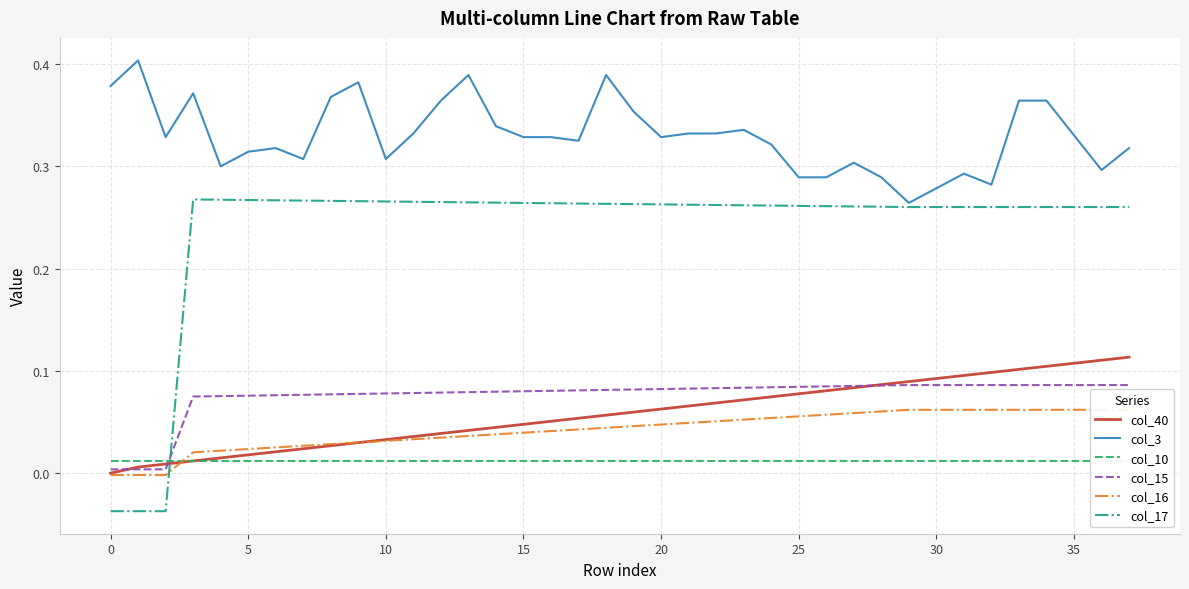

Rank the series by their maximum value, from highest to lowest.

col_3, col_17, col_40, col_15, col_16, col_10